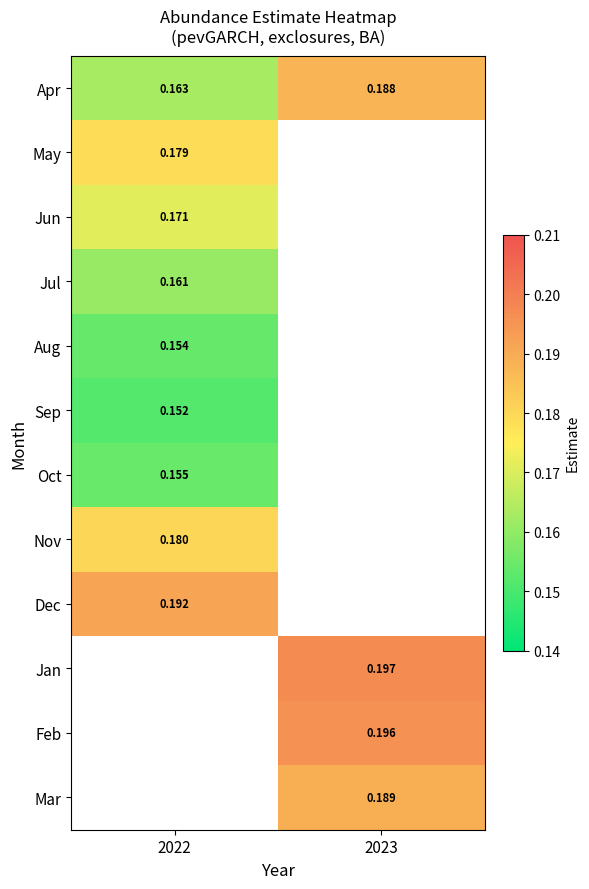

Is the value of Dec at 2022 greater than the value of Sep at 2022?

Yes